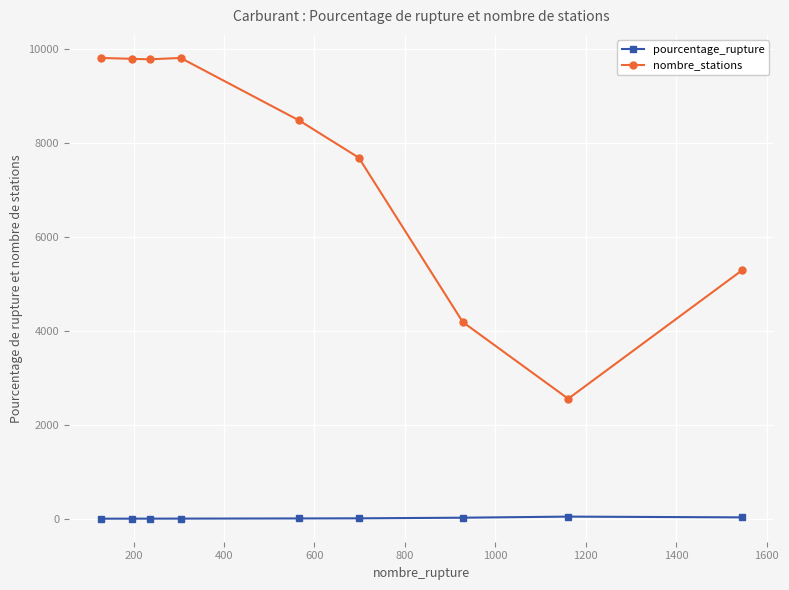

Rank the series by their maximum value, from lowest to highest.

pourcentage_rupture, nombre_stations